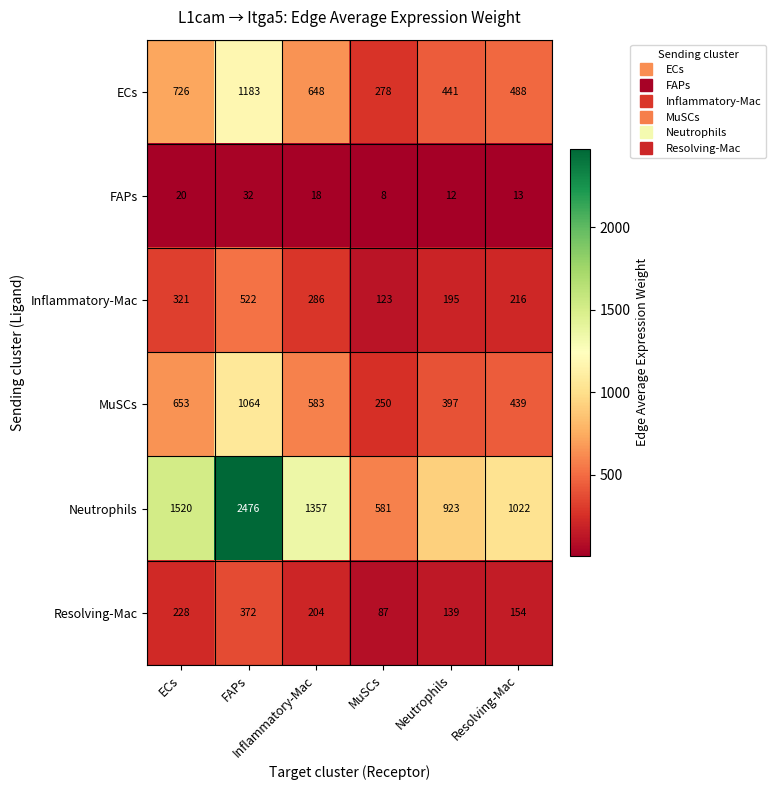

List the series in order of their peak value, highest first.

Neutrophils, ECs, MuSCs, Inflammatory-Mac, Resolving-Mac, FAPs